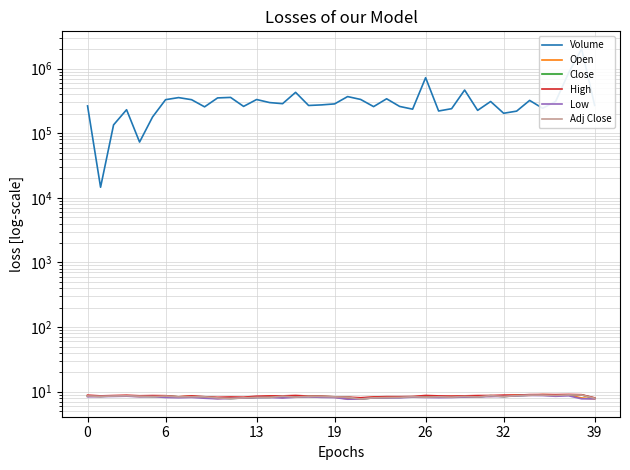

At which category does High reach its first local valley?

6